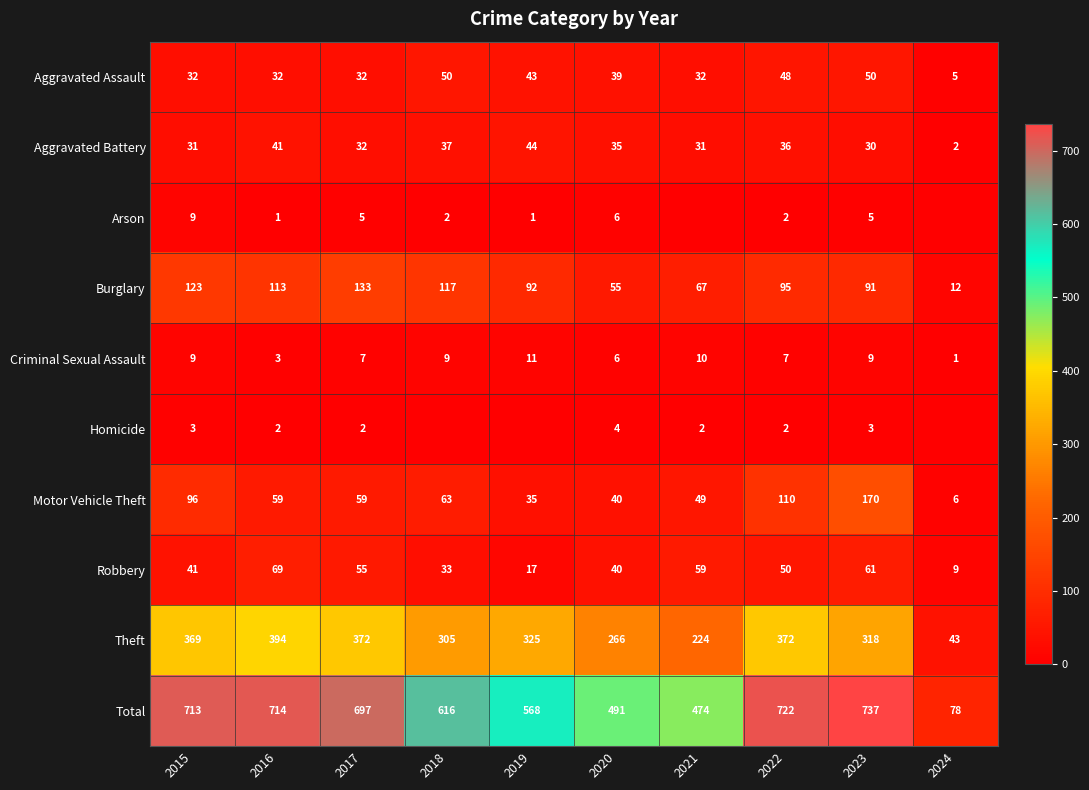

What is the lowest value of the Burglary series?

12